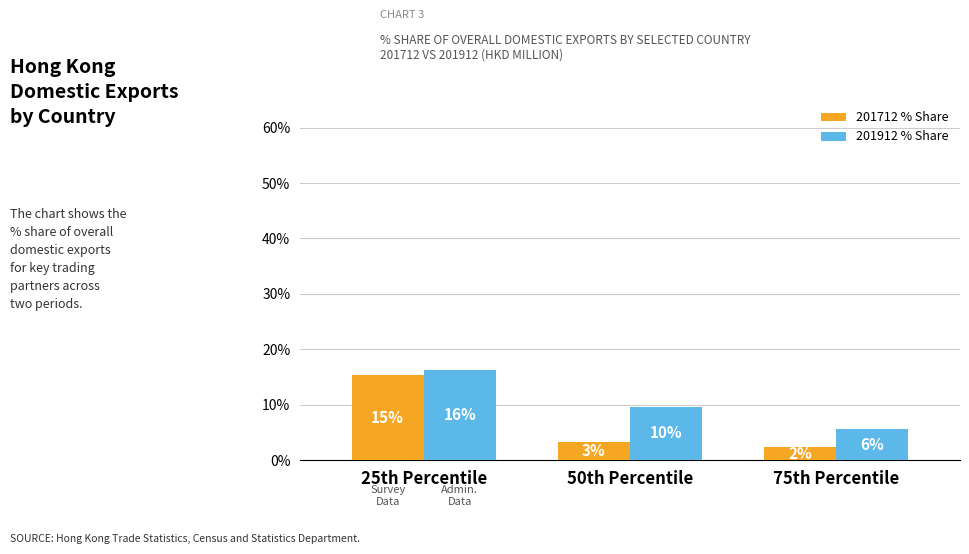

How many bars are there in each group?

2